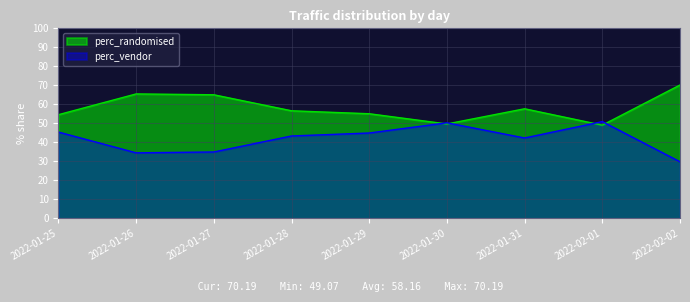

How many times do perc_vendor and perc_randomised cross each other?

4